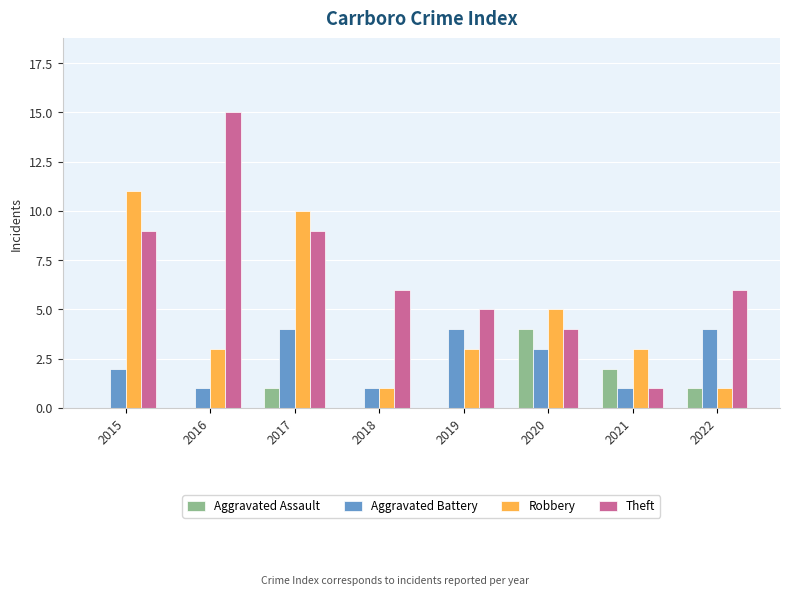

What is the difference between the Aggravated Assault values at 2021 and 2015?

2